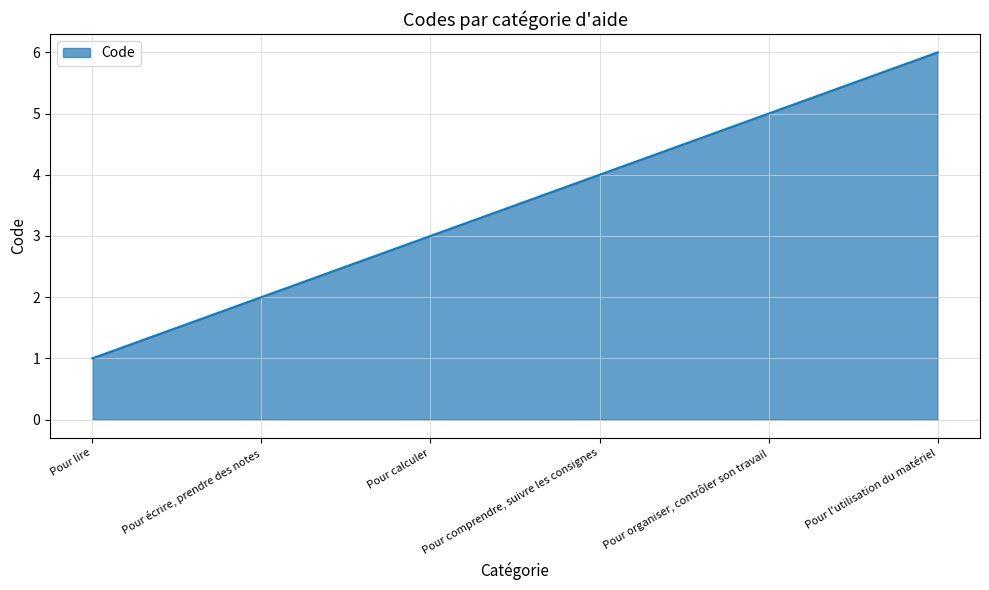

What position from the left is Pour lire?

1